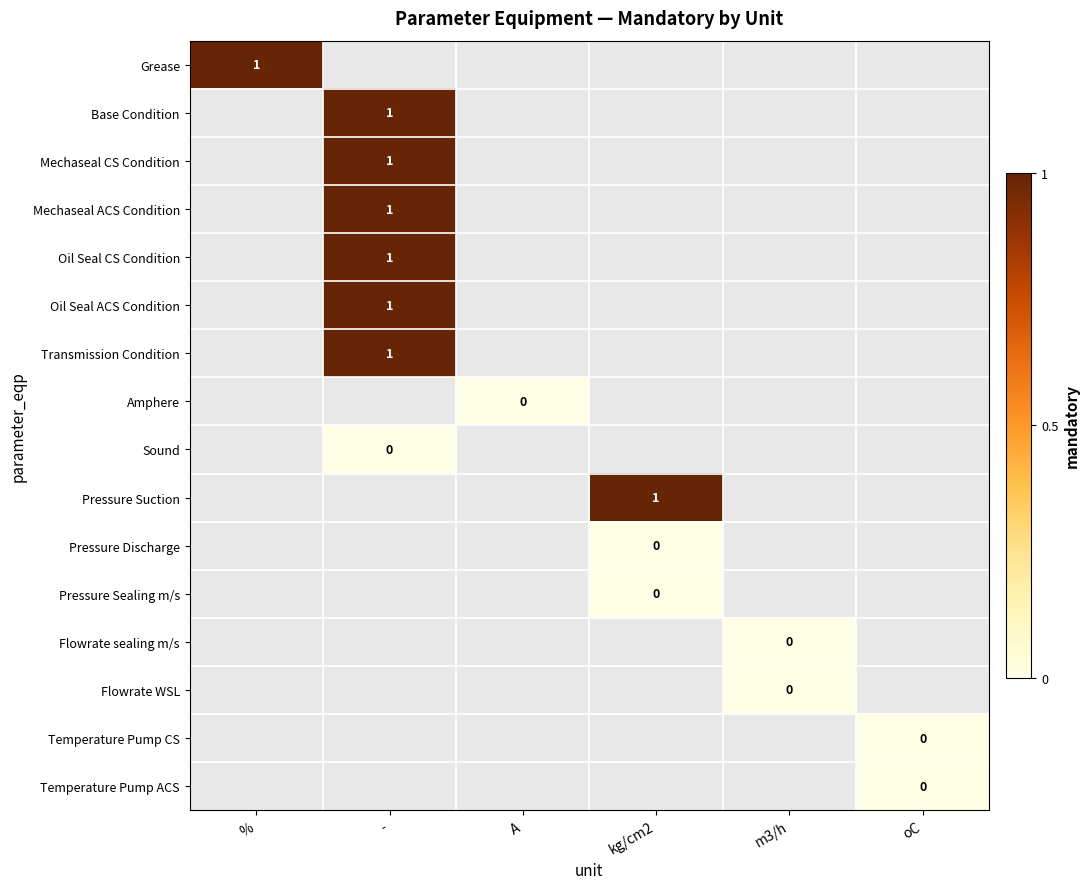

How many distinct data groups are displayed?

16